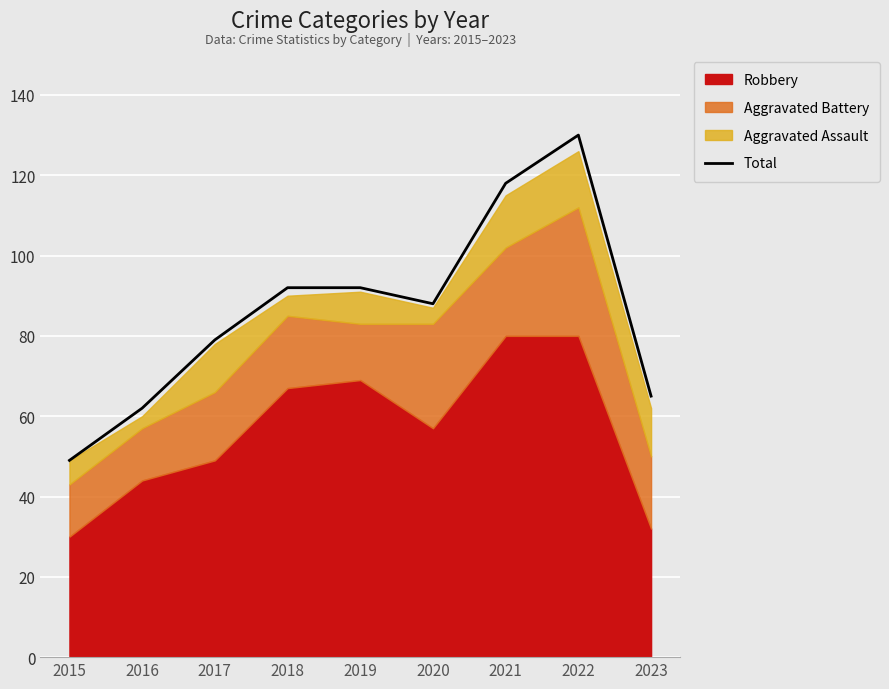

How many values exceed 88?

4